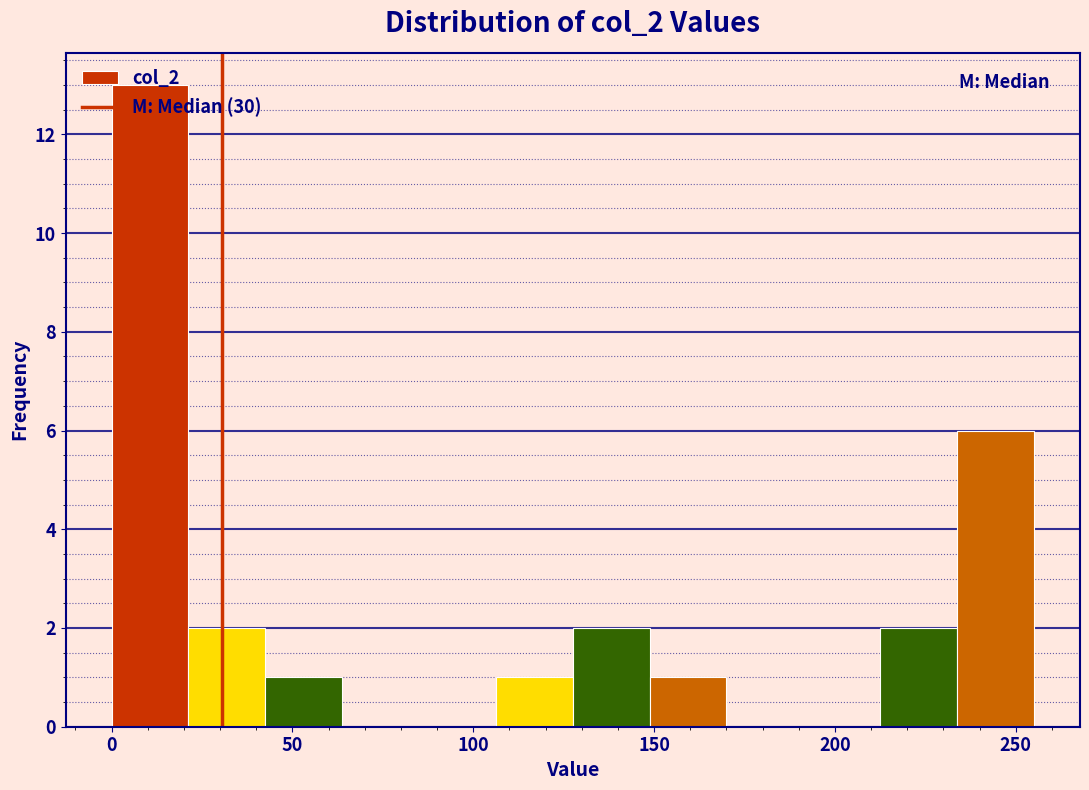

How tall is the bar that spans 150 to 170 on the x-axis? Neither the bar edges nor the heights are printed on the chart, so give them approximately, as read against the axes.

1